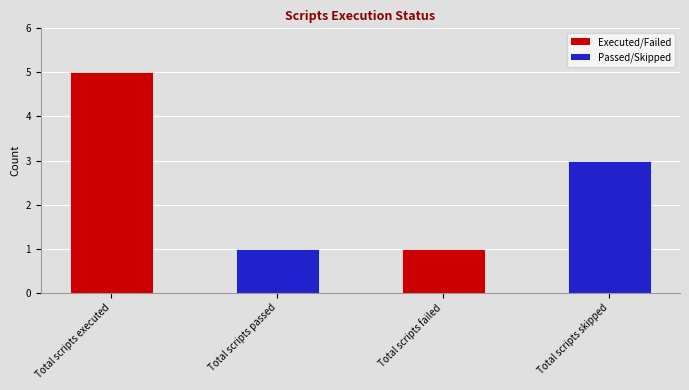

What is the maximum value shown in the chart?

5